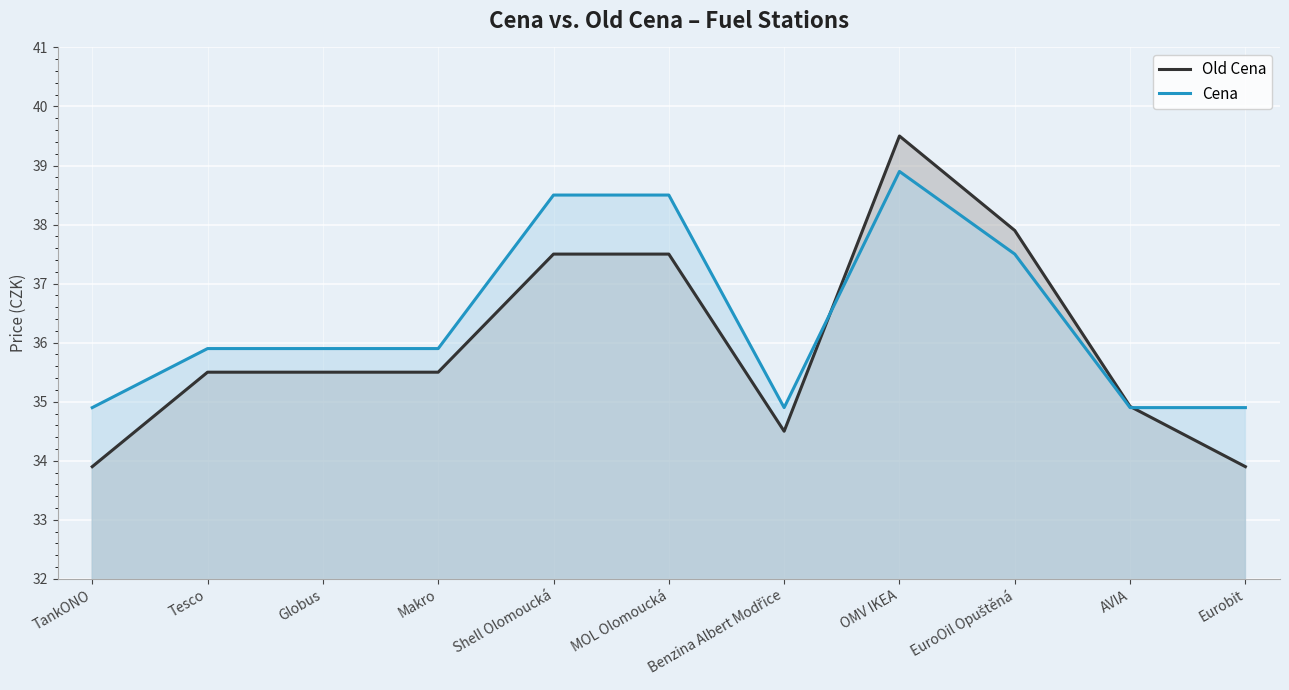

What is the sum of all Cena values?

400.7